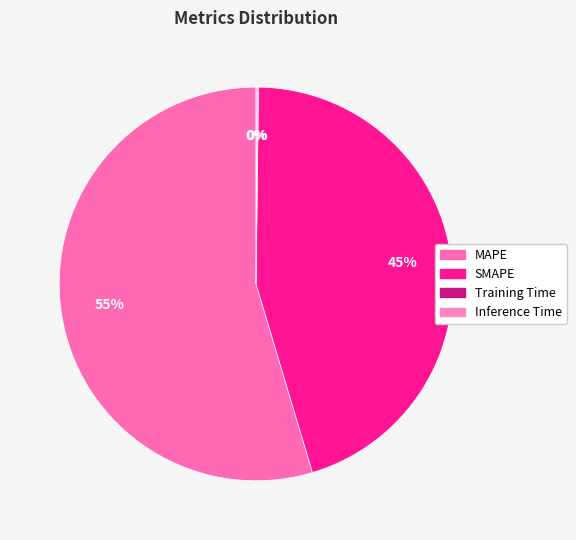

Approximately how many times larger is the value at MAPE compared to SMAPE?

1.2